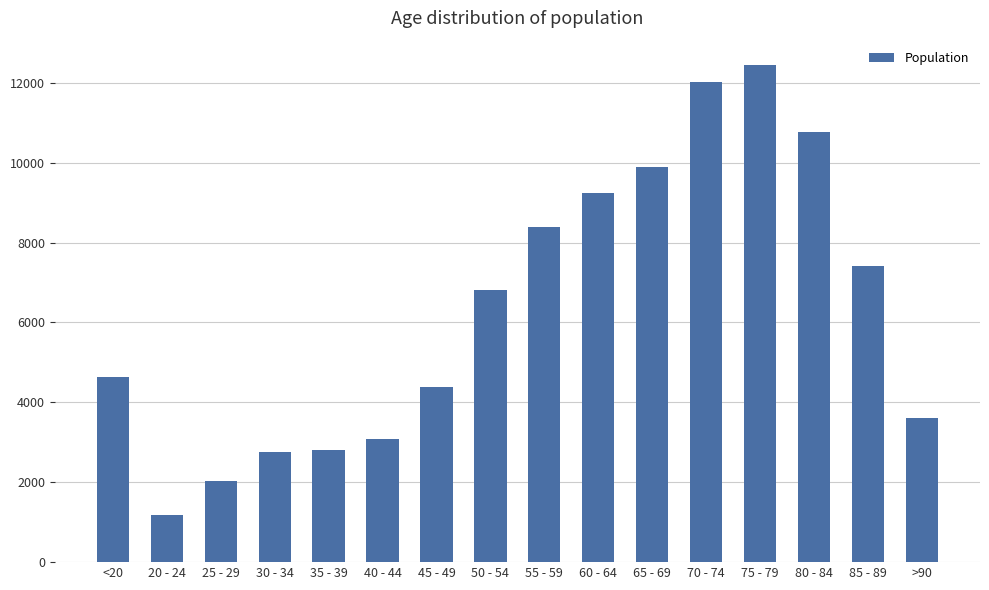

What is the value of the 16th bar from the left?

3604